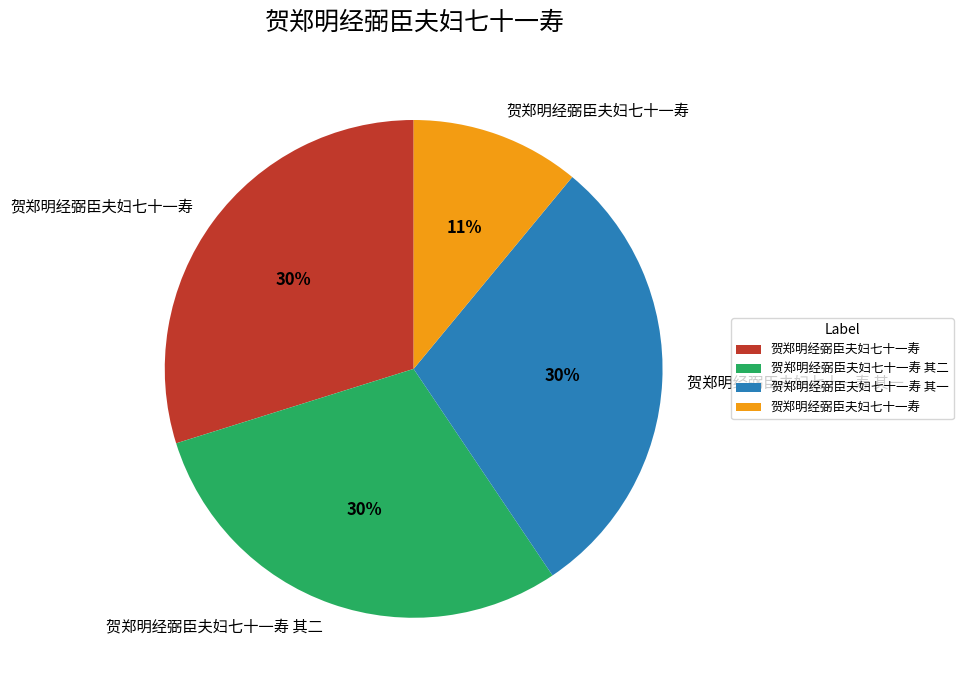

Is there any slice that represents more than half of the pie?

No